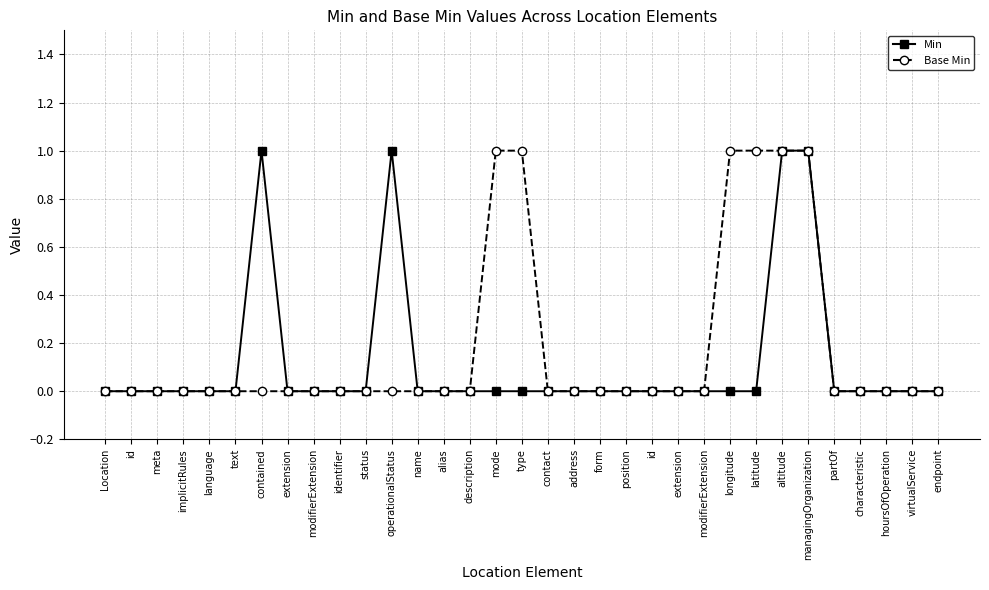

How many lines are shown in the chart?

2